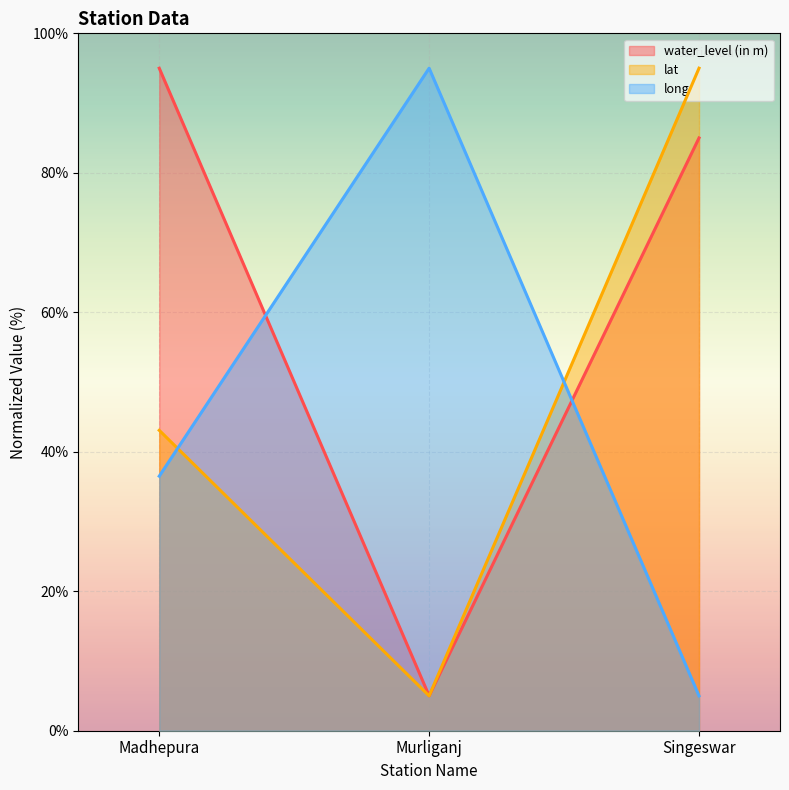

What is the sum of all long values?

136.5